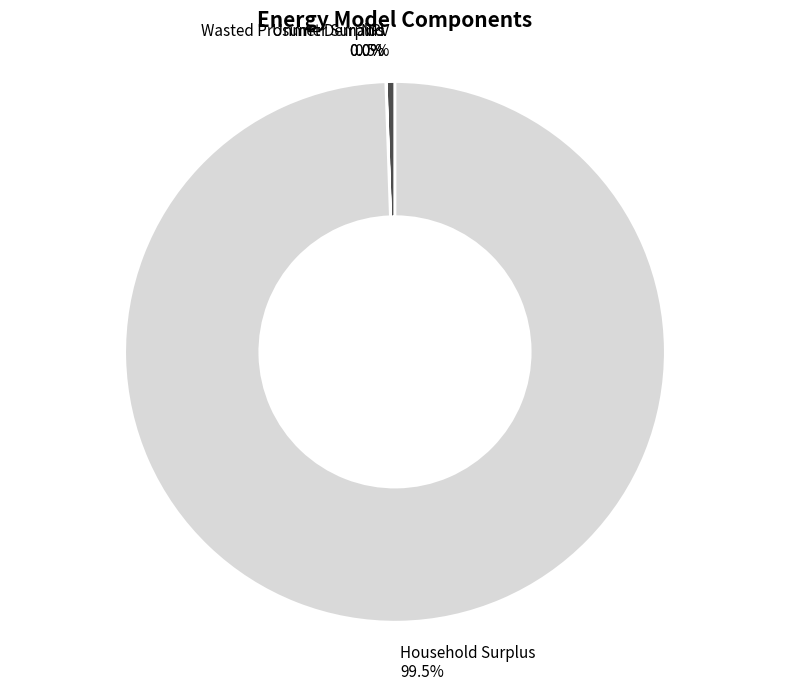

What is the total percentage of NPV and Household Surplus?

100.0%